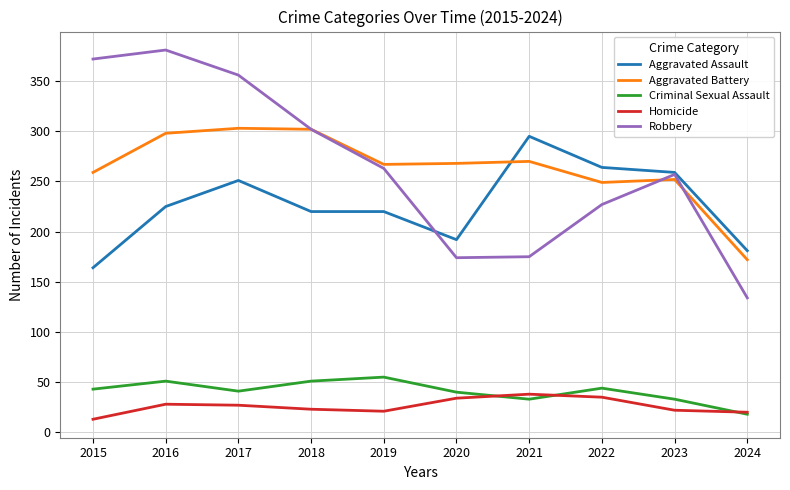

Which series has the widest spread of values?

Robbery